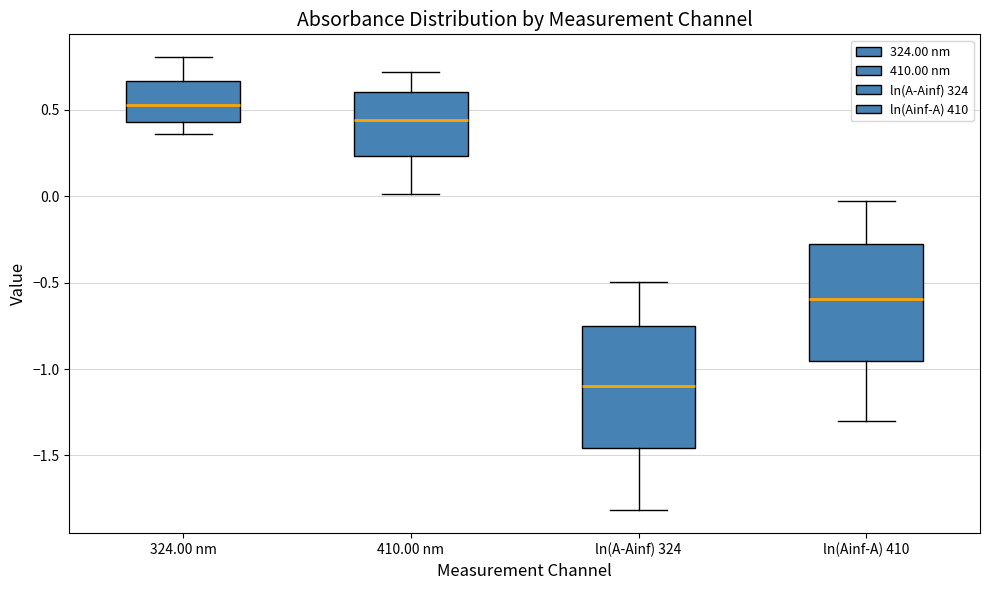

Reading left to right, transcribe this box plot: for each box, give where its median line is, the range the box spans, and where its two whiskers end, as read against the y-axis. The values are not printed on the chart, so give them approximately, as read against the axis.

324.00 nm: median 0.55, box 0.45 to 0.65, whiskers 0.35 to 0.80
410.00 nm: median 0.45, box 0.25 to 0.60, whiskers 0.00 to 0.70
ln(A-Ainf) 324: median -1.10, box -1.45 to -0.75, whiskers -1.80 to -0.50
ln(Ainf-A) 410: median -0.60, box -0.95 to -0.30, whiskers -1.30 to 0.00